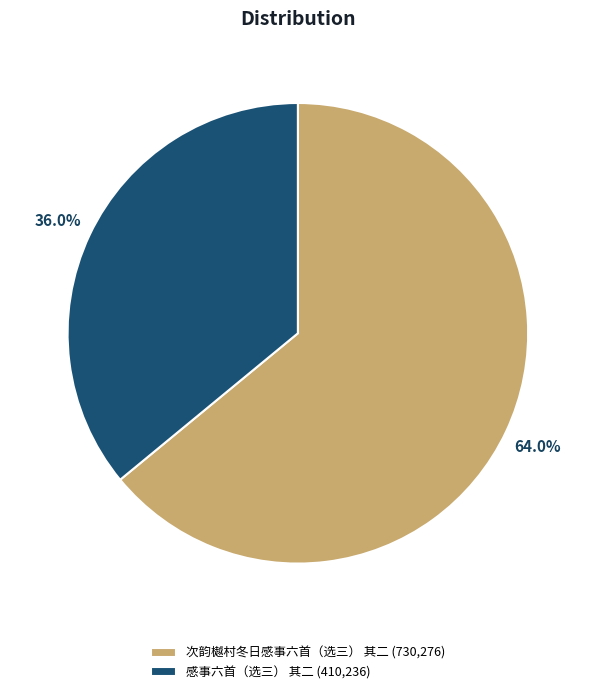

Rank the categories by value from lowest to highest.

感事六首（选三） 其二, 次韵樾村冬日感事六首（选三） 其二